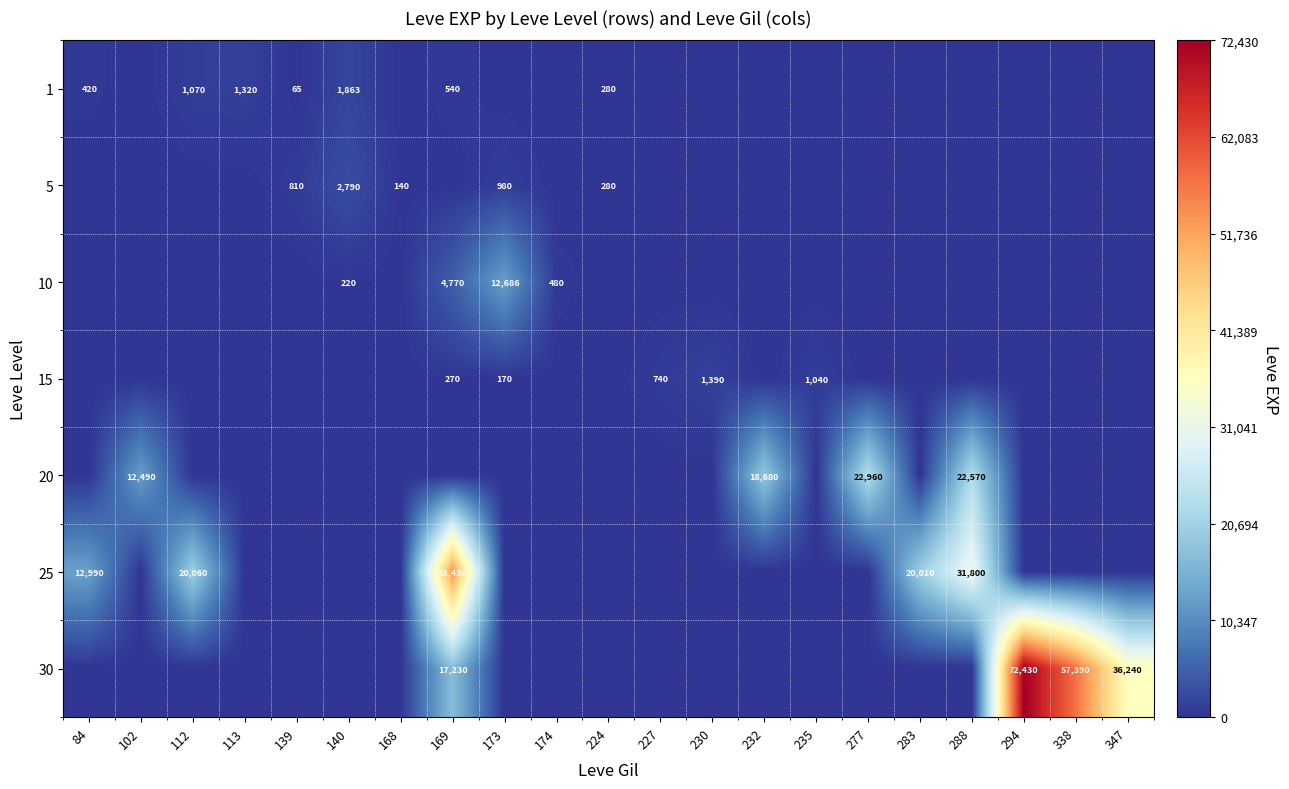

The 1 series shows 1863 at 140. True or false?

True